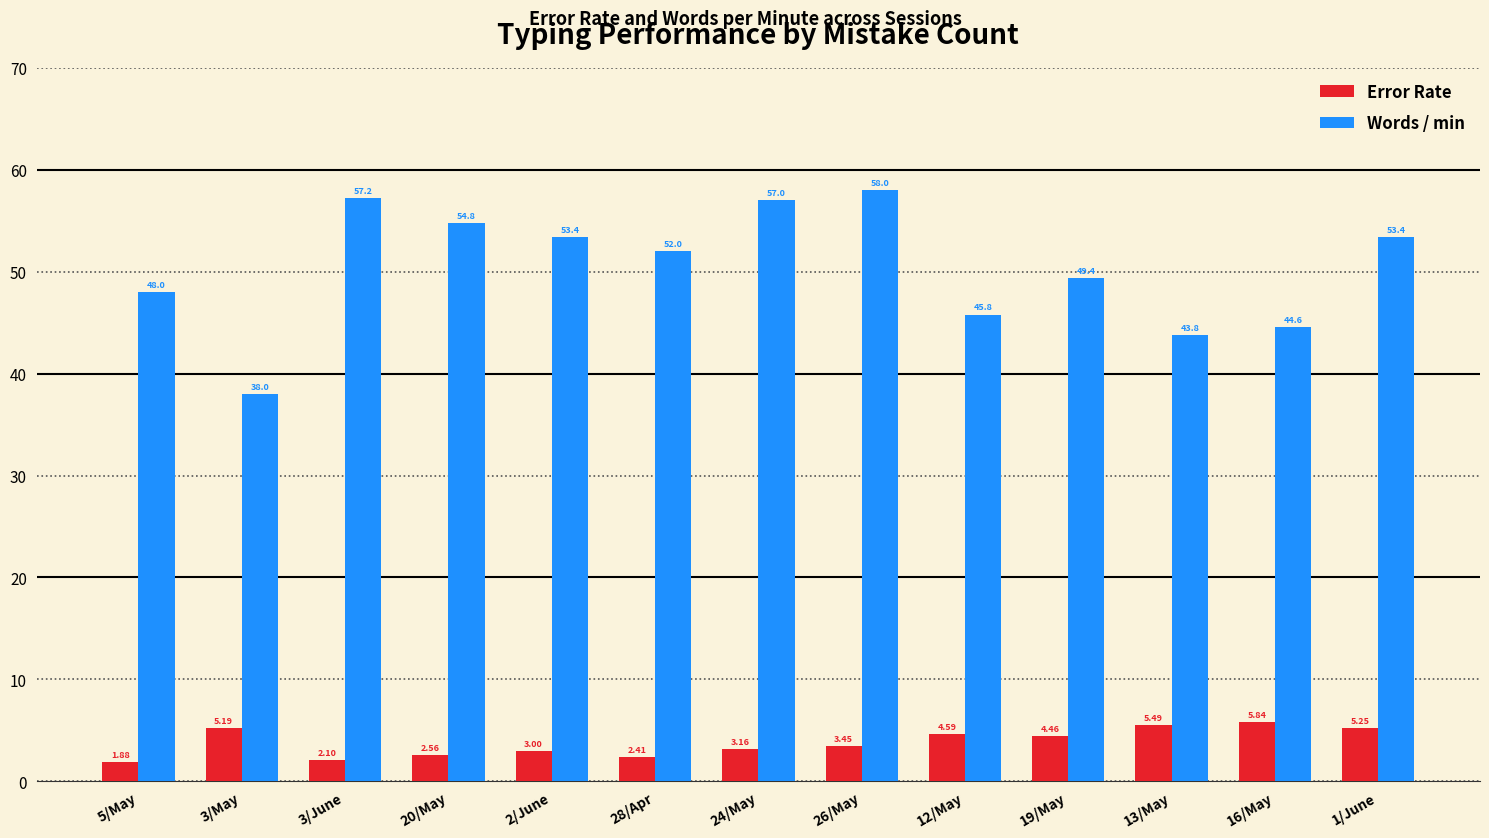

What is the difference between the Words / min values at 26/May and 1/June?

4.6